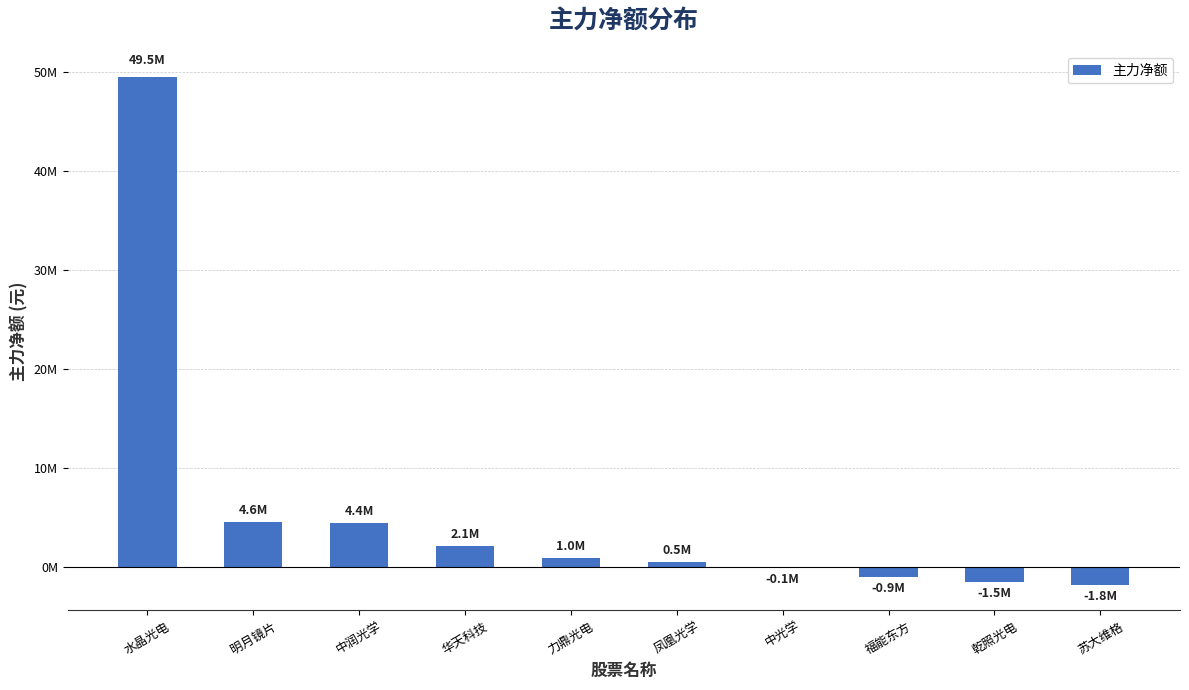

The chart shows a value of -930101 at 福能东方. True or false?

True